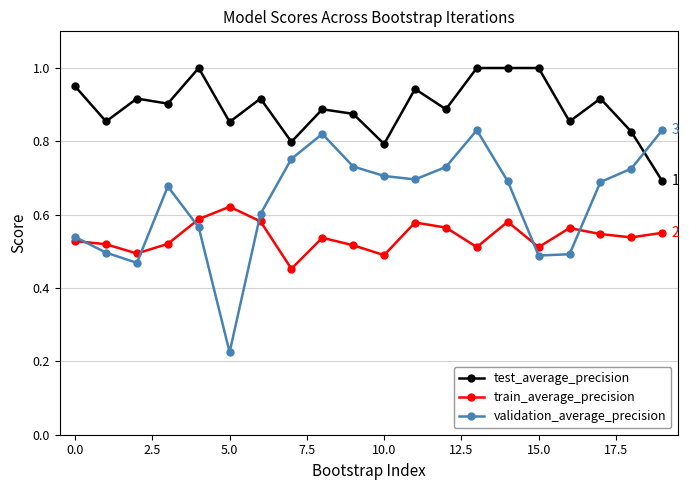

What are all the series names shown in the legend?

test_average_precision, train_average_precision, validation_average_precision